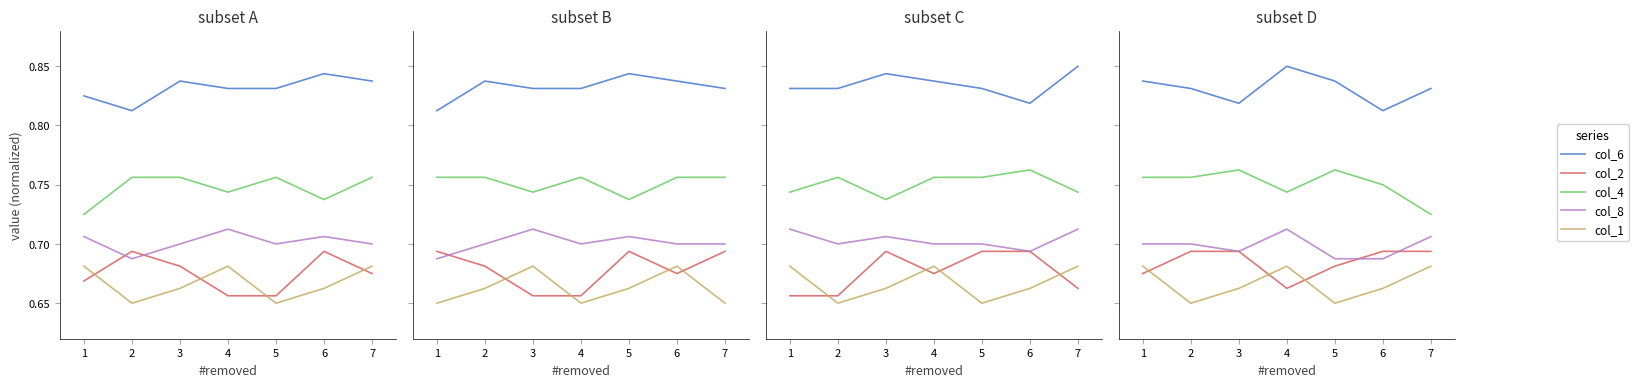

Which category has the lowest value across all series?

2